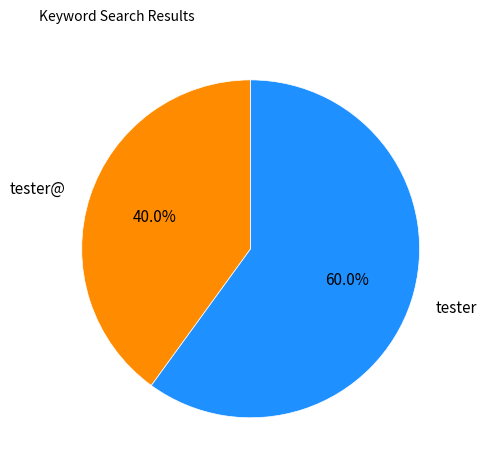

The tester slice represents 69% of the pie. True or false?

False